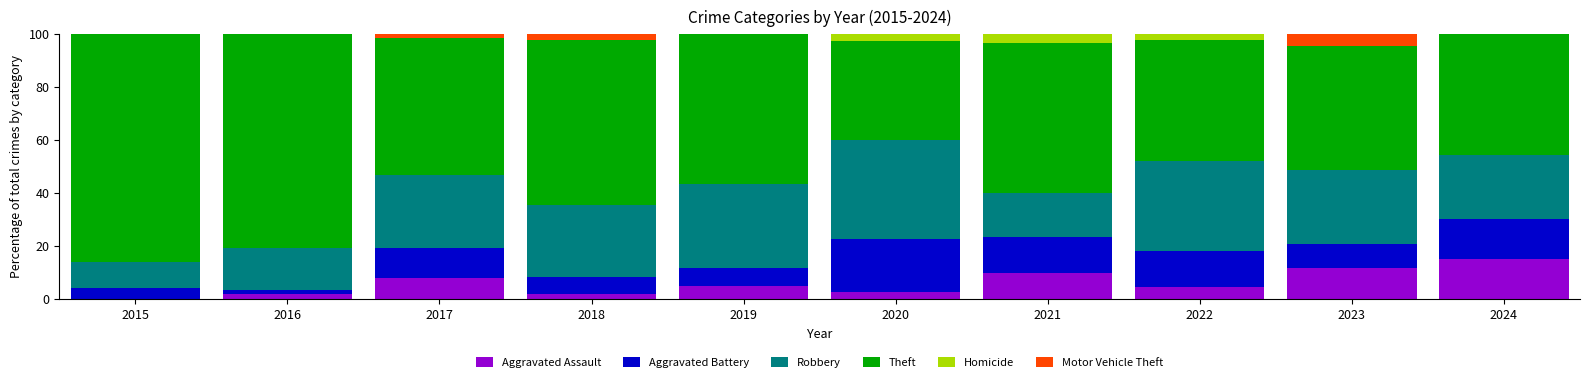

Count the number of categories in the chart.

10